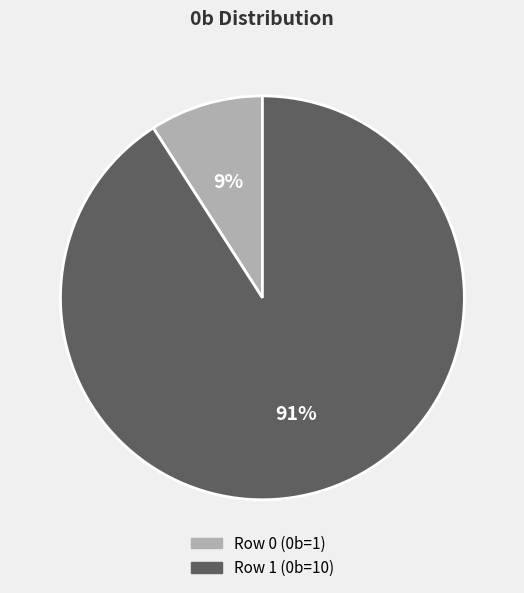

Rank the categories by value from highest to lowest.

Row 1, Row 0